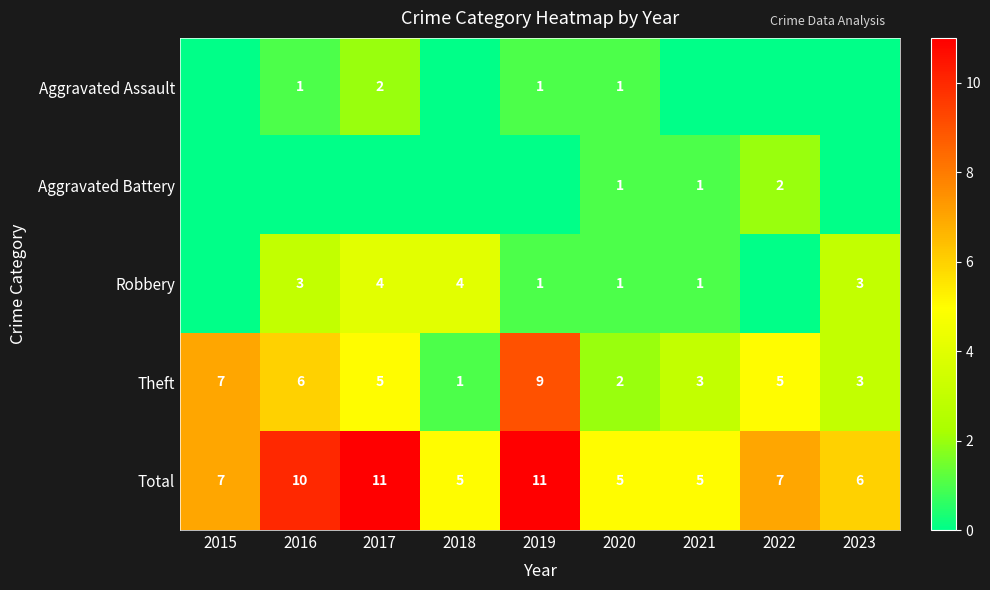

What is the spread (max minus min) of values at 2020?

4